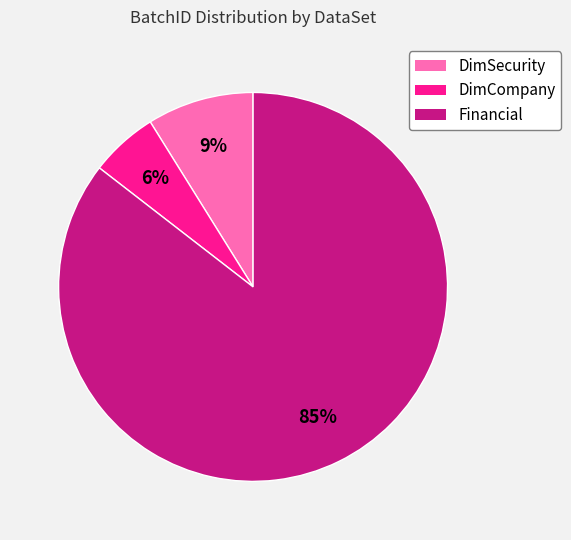

How many segments does this pie chart have?

3